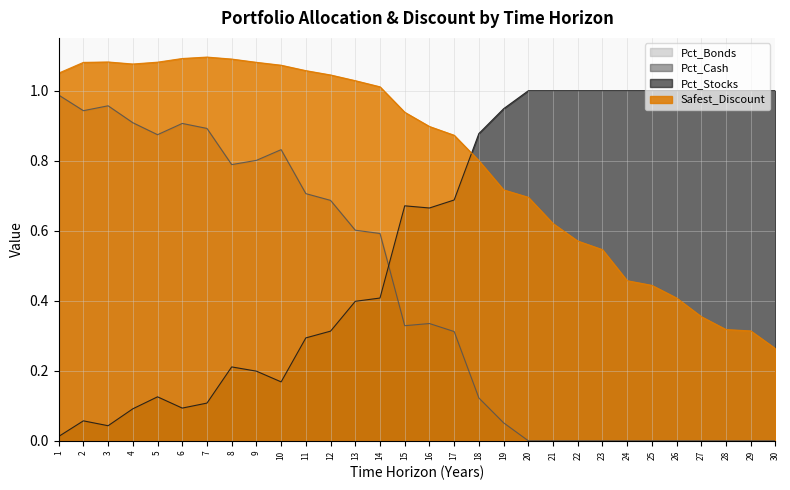

Reading left to right, what are all the values shown in this chart?

Safest_Discount: 1.1	1.1	1.1	1.1	1.1	1.1	1.1	1.1	1.1	1.1	1.1	1.0	1.0	1.0	0.9	0.9	0.9	0.8	0.7	0.7	0.6	0.6	0.5	0.5	0.4	0.4	0.4	0.3	0.3	0.3
Pct_Stocks: 1.0	0.9	1.0	0.9	0.9	0.9	0.9	0.8	0.8	0.8	0.7	0.7	0.6	0.6	0.3	0.3	0.3	0.1	0.1	0.0	0.0	0.0	0.0	0.0	0.0	0.0	0.0	0.0	0.0	0.0
Pct_Cash: 0.0	0.1	0.0	0.1	0.1	0.1	0.1	0.2	0.2	0.2	0.3	0.3	0.4	0.4	0.7	0.7	0.7	0.9	0.9	1.0	1.0	1.0	1.0	1.0	1.0	1.0	1.0	1.0	1.0	1.0